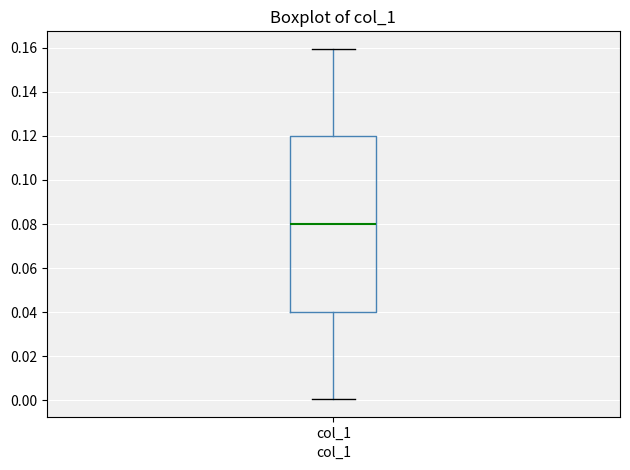

Where does the upper whisker of the box for col_1 end on the y-axis? The values are not printed on the chart, so give them approximately, as read against the axis.

0.16